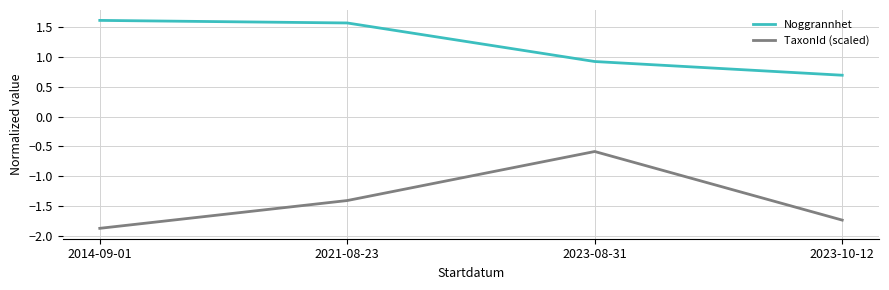

Which category has the highest value in the Noggrannhet series?

2014-09-01